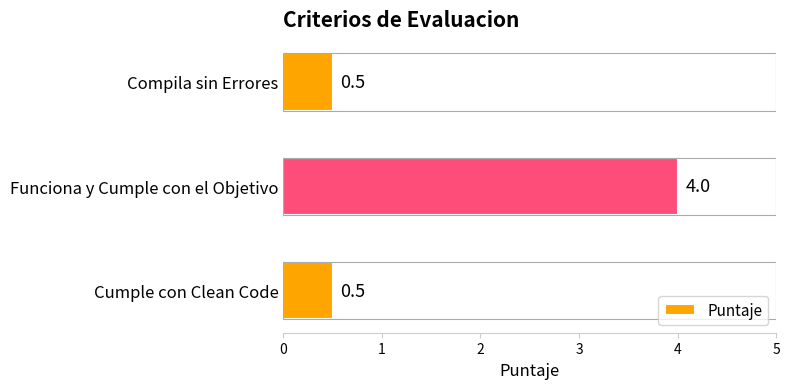

At which category does the chart reach its peak across all series?

Funciona y Cumple con el Objetivo